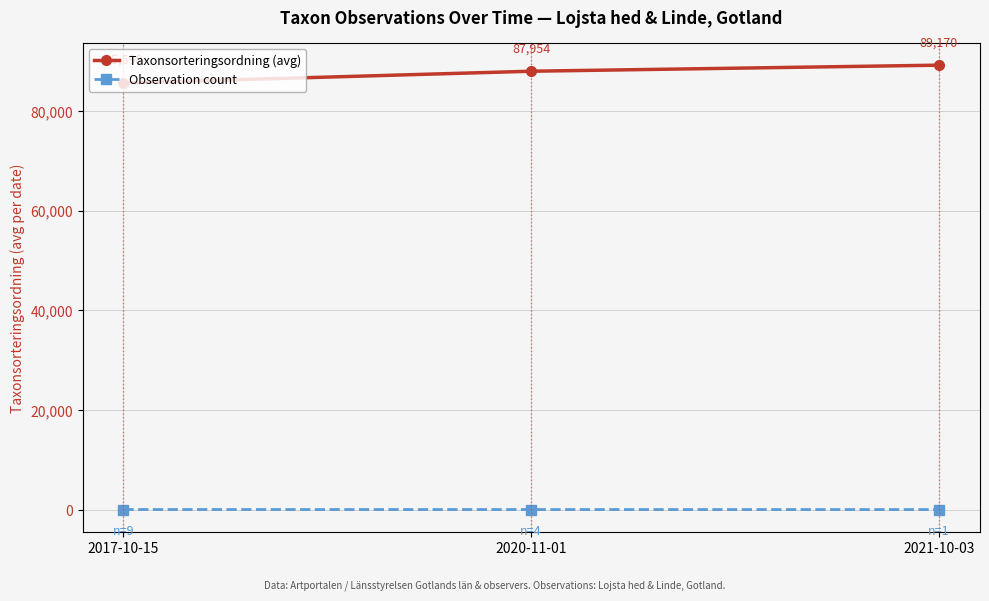

What is the spread (max minus min) of values at 2021-10-03?

89169.0